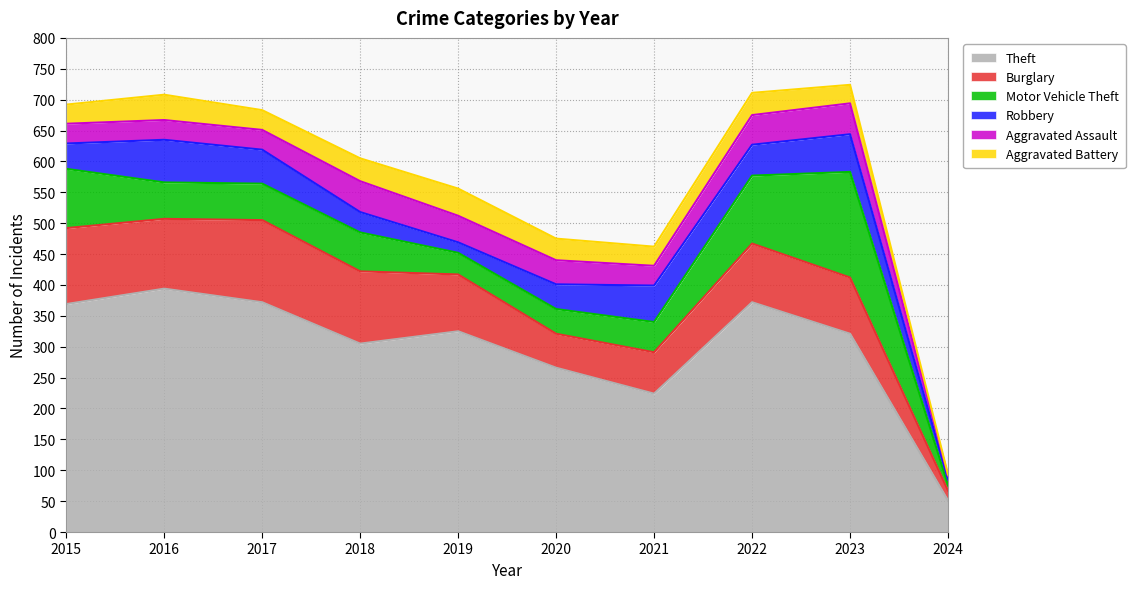

True or false: Motor Vehicle Theft and Theft cross at least once.

False